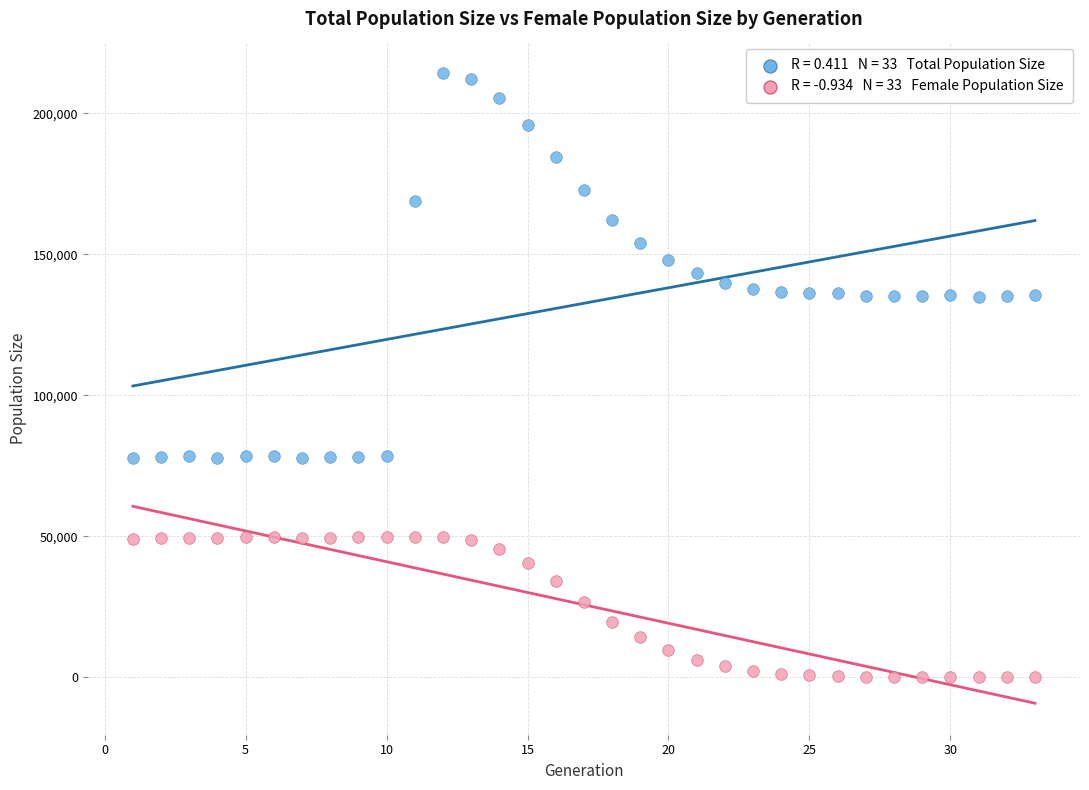

Across all data points, what is the range of X values (max minus min)?

32